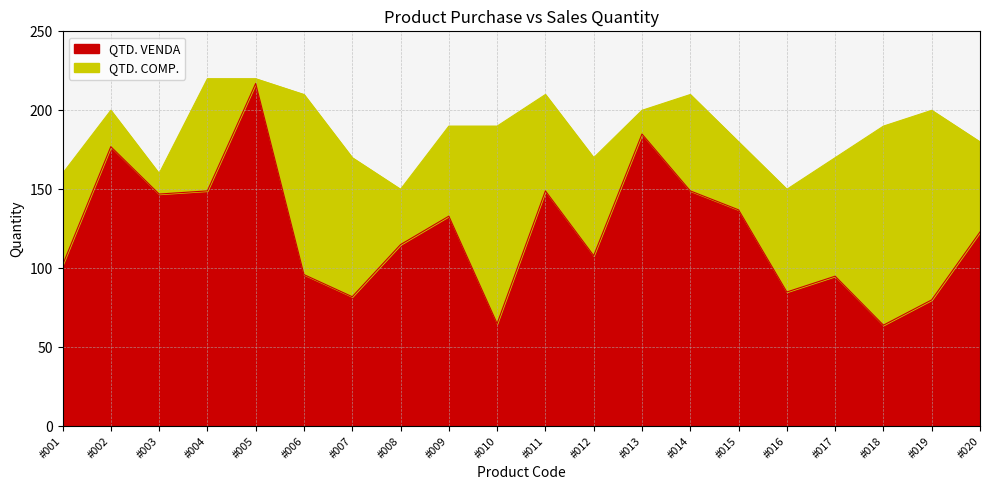

True or false: QTD. COMP. and QTD. VENDA cross at least once.

False